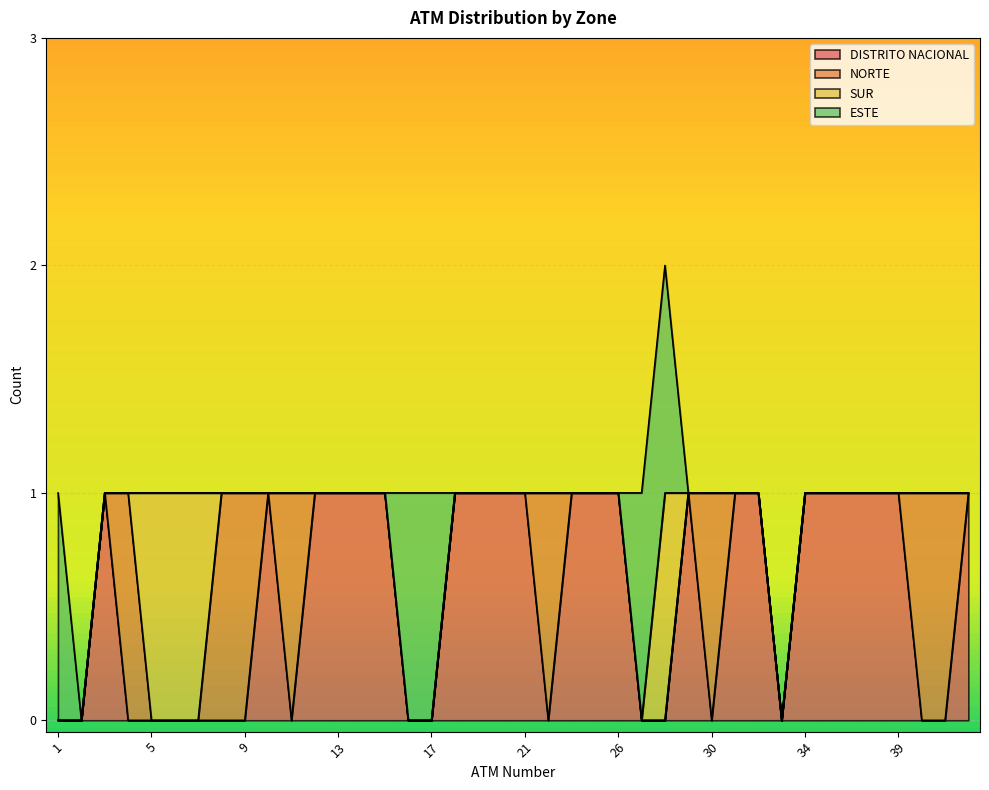

Is the value of NORTE at 40 greater than the value of ESTE at 2?

Yes